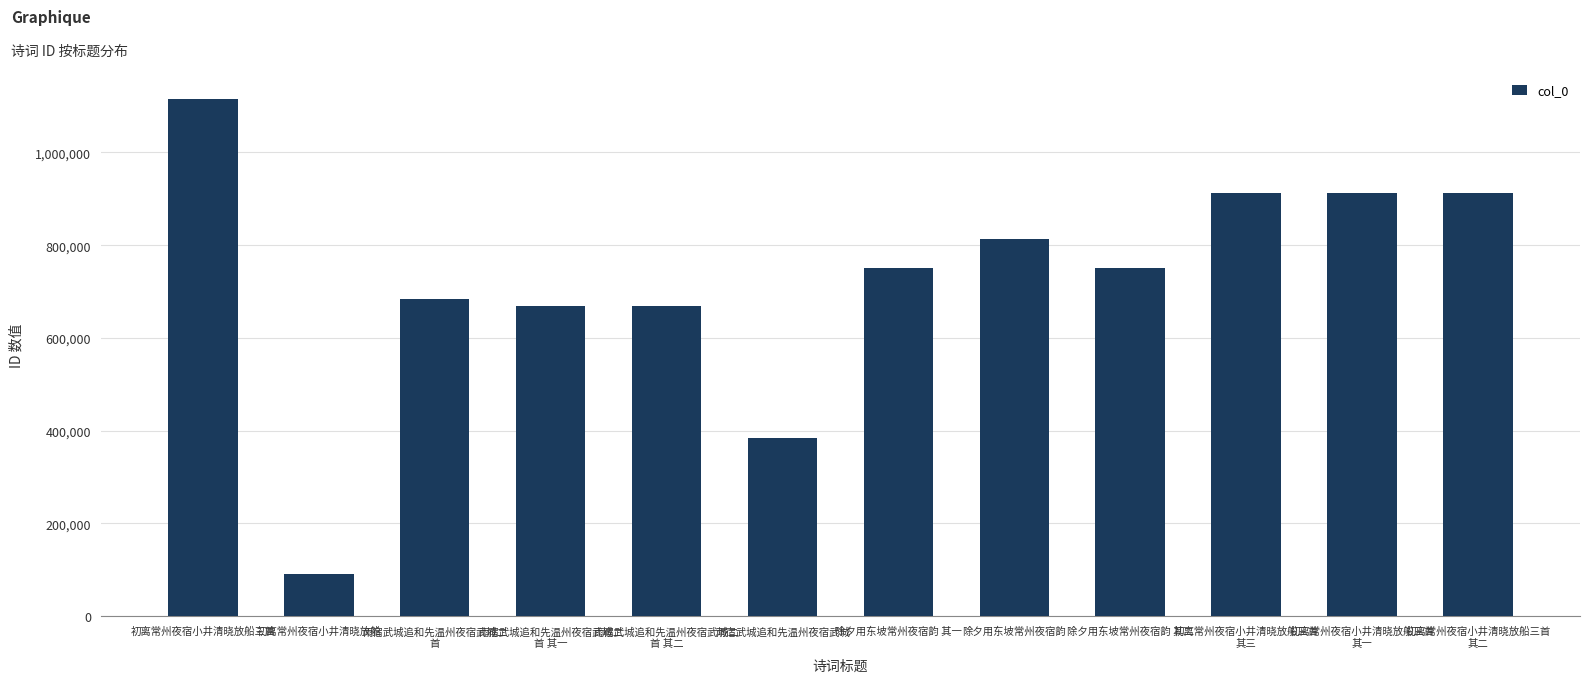

What position from the right is 雨宿武城追和先温州夜宿武城?

7